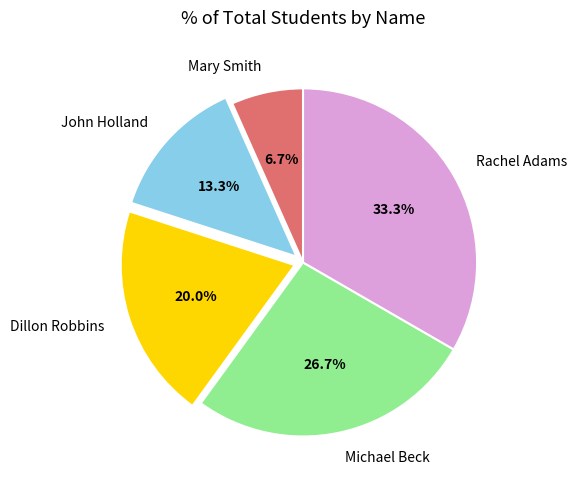

Approximately how many times larger is the value at Rachel Adams compared to Mary Smith?

5.0